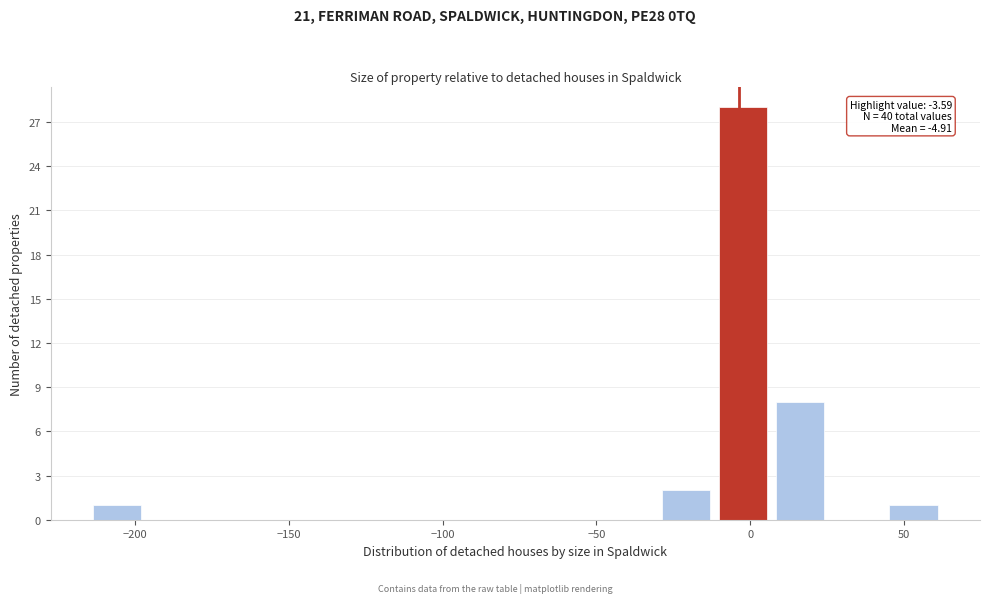

Around what value on the x-axis is the tallest bar? Give the approximate position of its centre, as read against the axis.

0